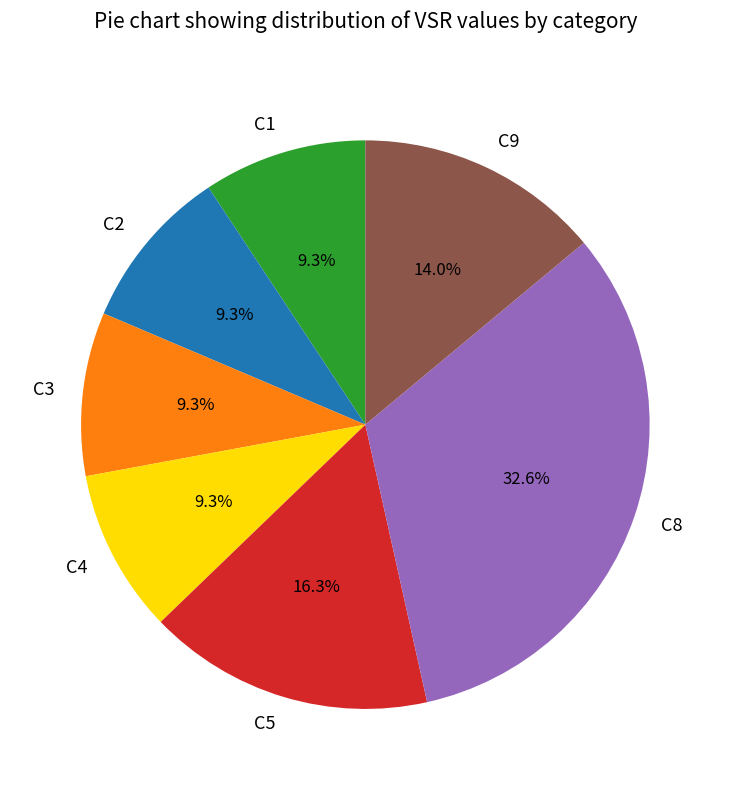

Which category has the biggest portion of the pie?

C8